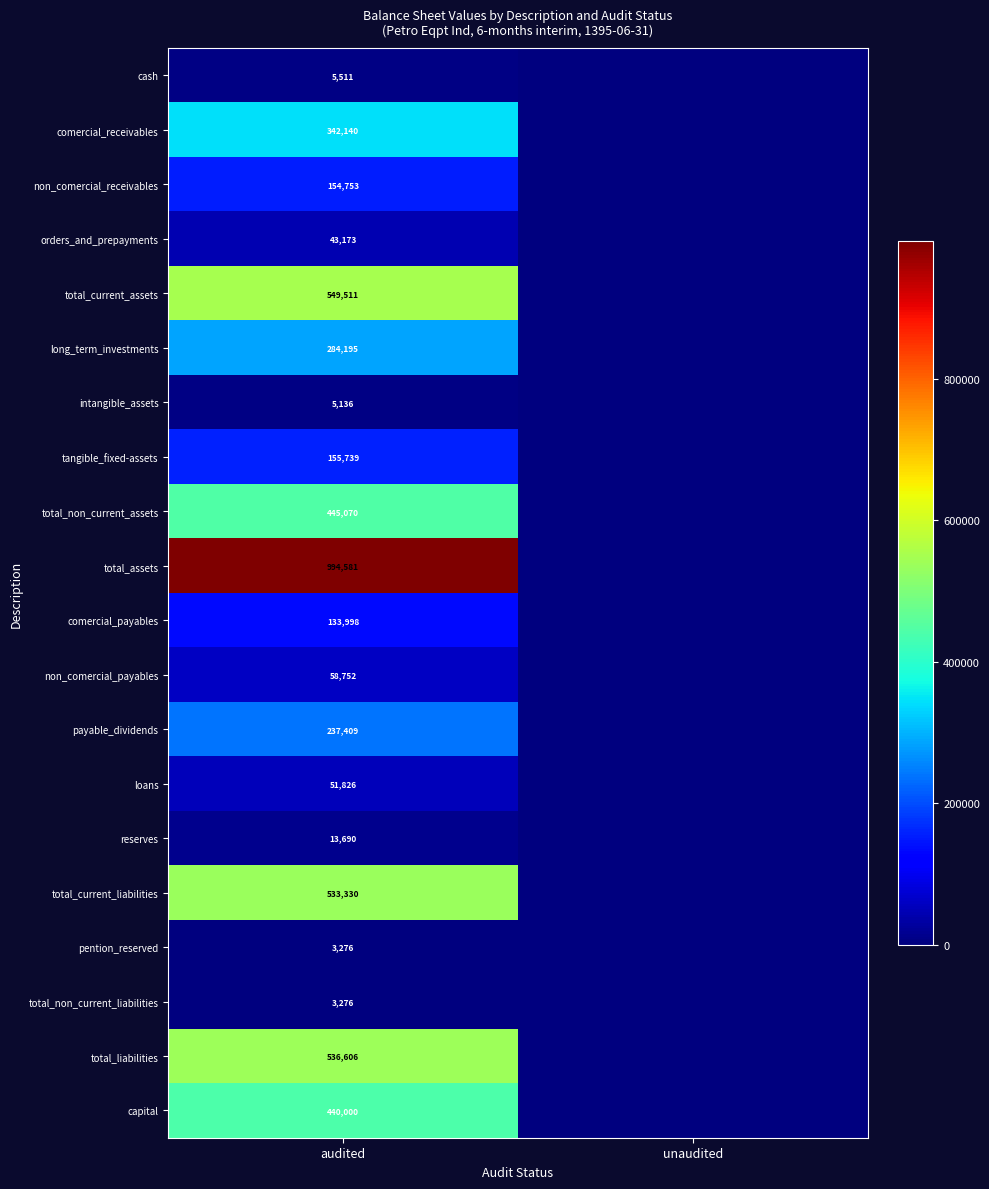

The value of long_term_investments at audited is 284195. True or false?

True